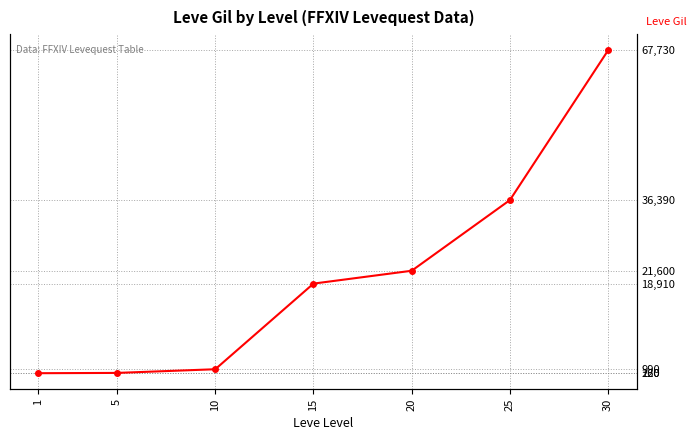

What is the value of the 6th point from the left?

36390